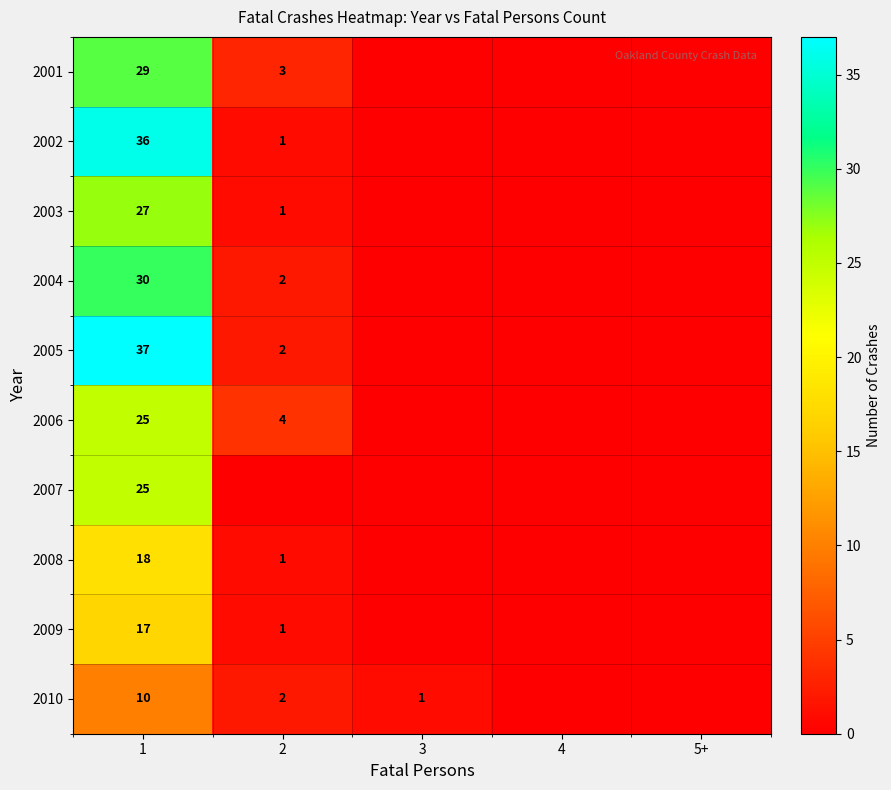

True or false: 2007 has a value of 33 at 1.

False